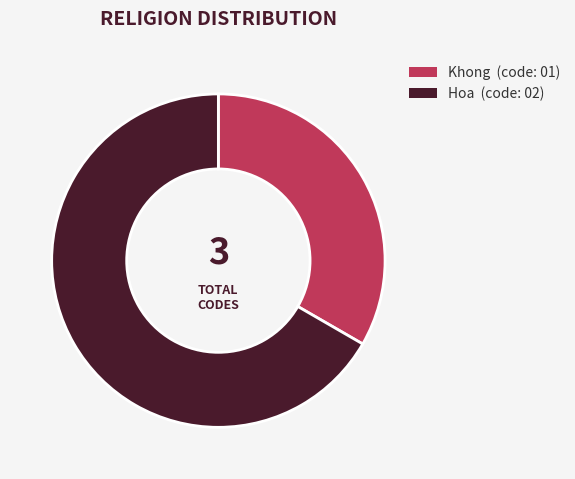

How many slices are in this pie chart?

2